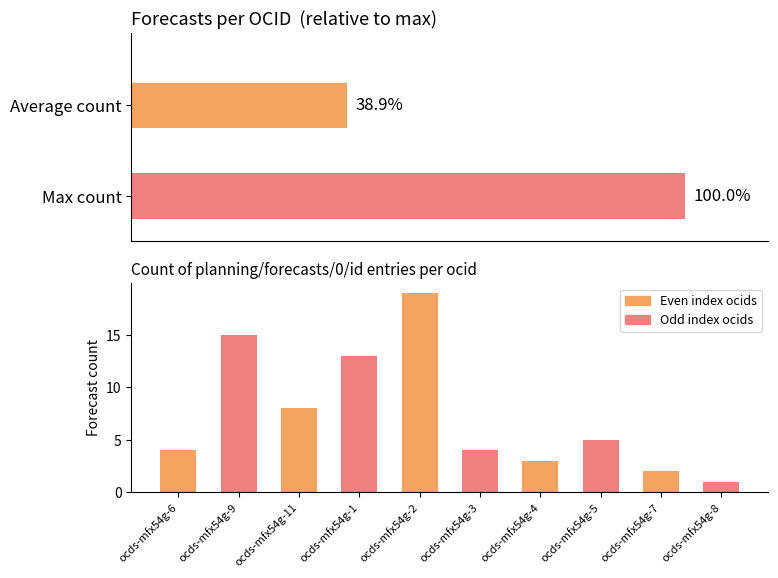

Is it true that the value at ocds-mfx54g-5 is 5?

True